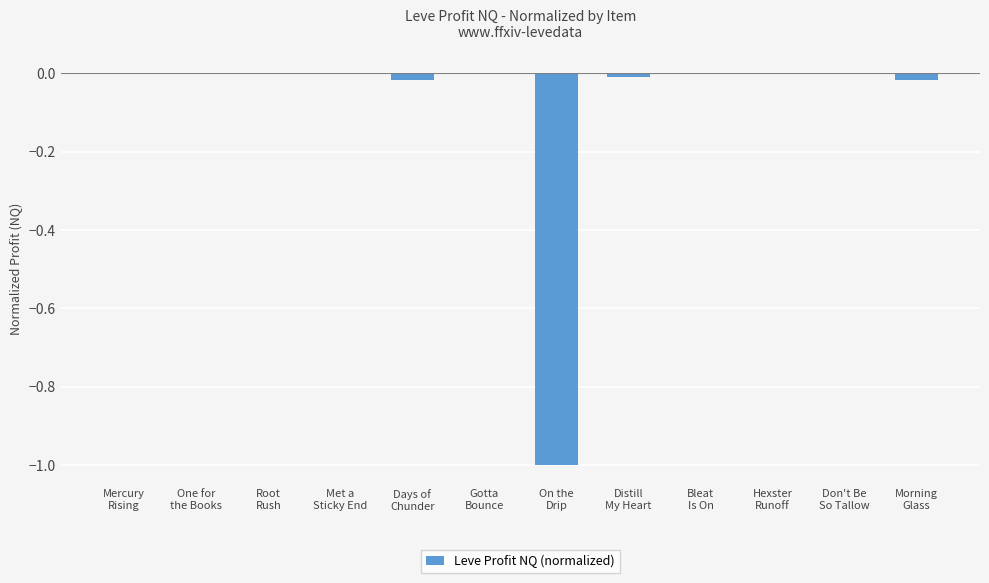

How many data points does each series have?

12